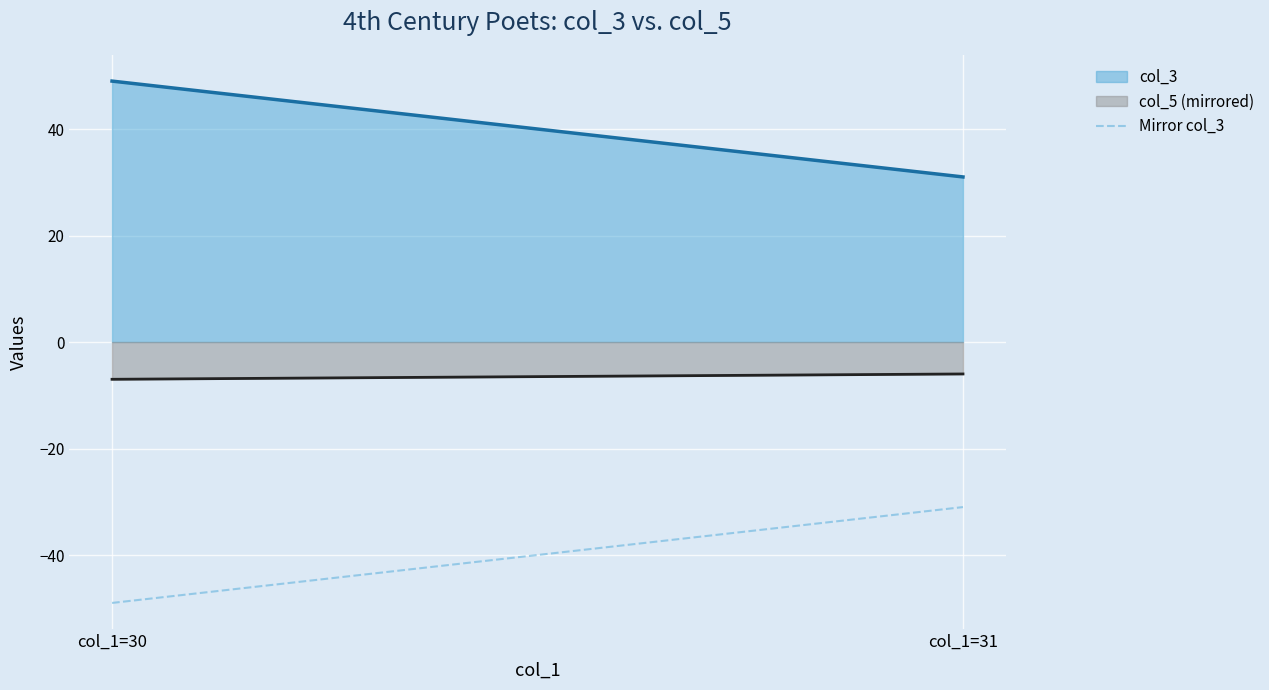

What is the smallest value displayed?

-49